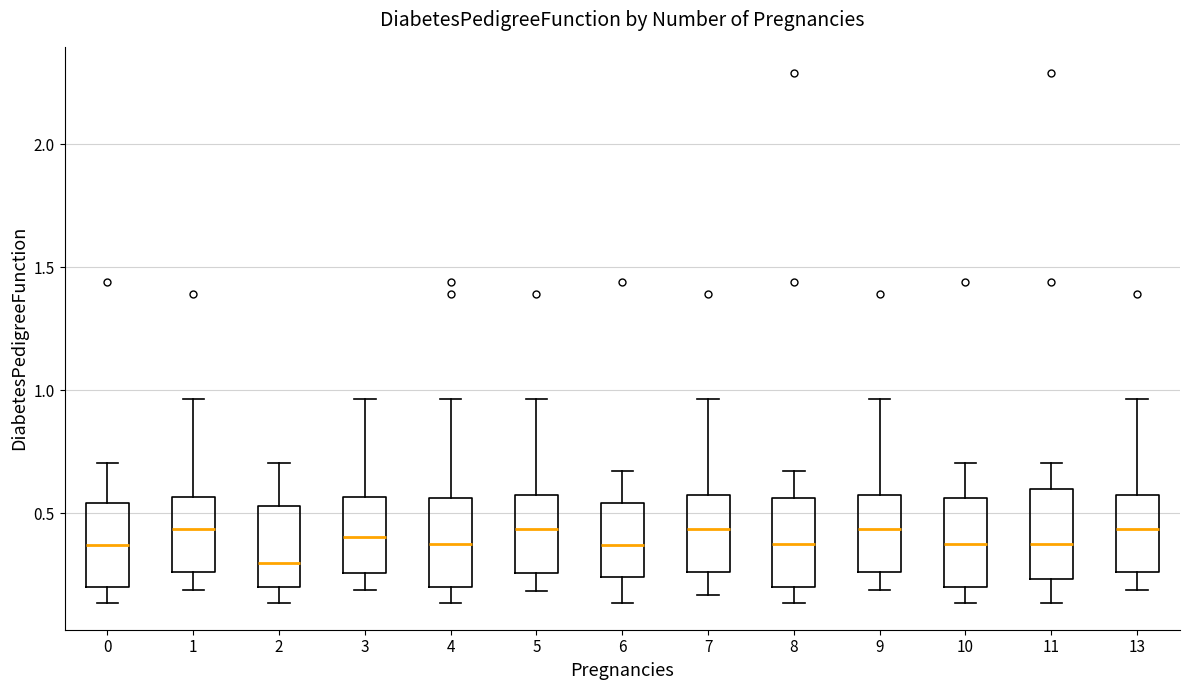

Reading left to right, transcribe this box plot: for each box, give where its median line is, the range the box spans, and where its two whiskers end, as read against the y-axis. The values are not printed on the chart, so give them approximately, as read against the axis.

0: median 0.35, box 0.20 to 0.55, whiskers 0.15 to 0.70
1: median 0.45, box 0.25 to 0.55, whiskers 0.20 to 0.95
2: median 0.30, box 0.20 to 0.55, whiskers 0.15 to 0.70
3: median 0.40, box 0.25 to 0.55, whiskers 0.20 to 0.95
4: median 0.35, box 0.20 to 0.55, whiskers 0.15 to 0.95
5: median 0.45, box 0.25 to 0.60, whiskers 0.20 to 0.95
6: median 0.35, box 0.25 to 0.55, whiskers 0.15 to 0.65
7: median 0.45, box 0.25 to 0.60, whiskers 0.15 to 0.95
8: median 0.35, box 0.20 to 0.55, whiskers 0.15 to 0.65
9: median 0.45, box 0.25 to 0.60, whiskers 0.20 to 0.95
10: median 0.35, box 0.20 to 0.55, whiskers 0.15 to 0.70
11: median 0.35, box 0.25 to 0.60, whiskers 0.15 to 0.70
13: median 0.45, box 0.25 to 0.60, whiskers 0.20 to 0.95